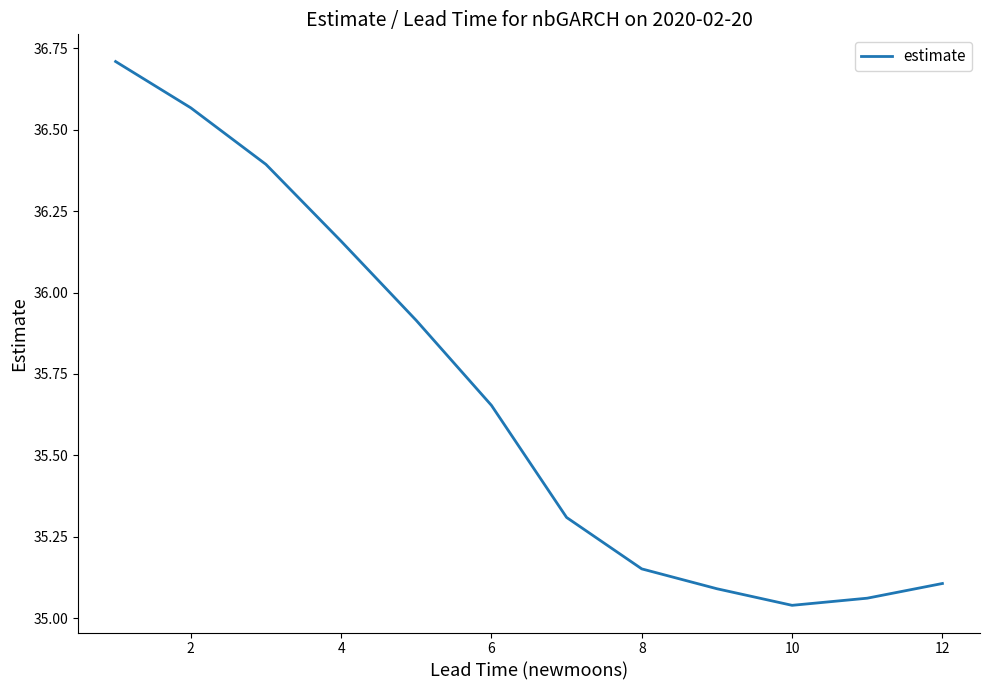

What is the difference between the maximum and minimum values?

1.7